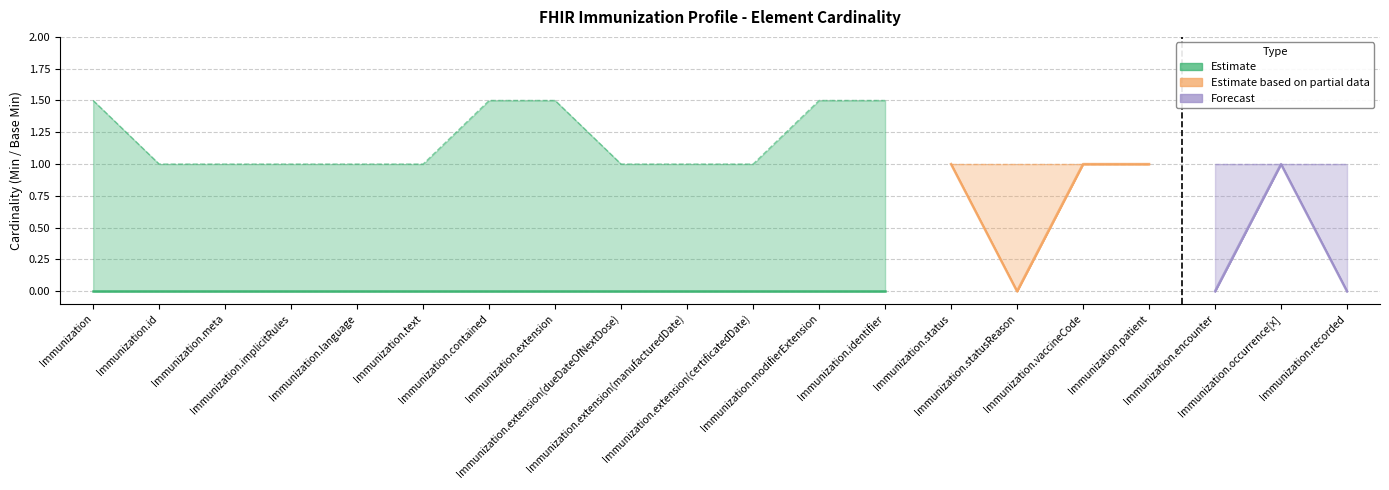

How many series are shown in this chart?

3